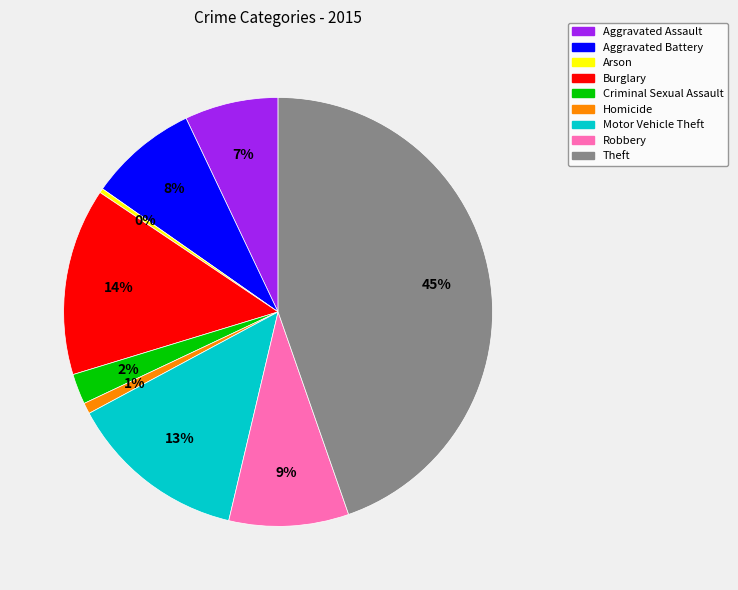

To the nearest percent, what is the average slice percentage?

11%